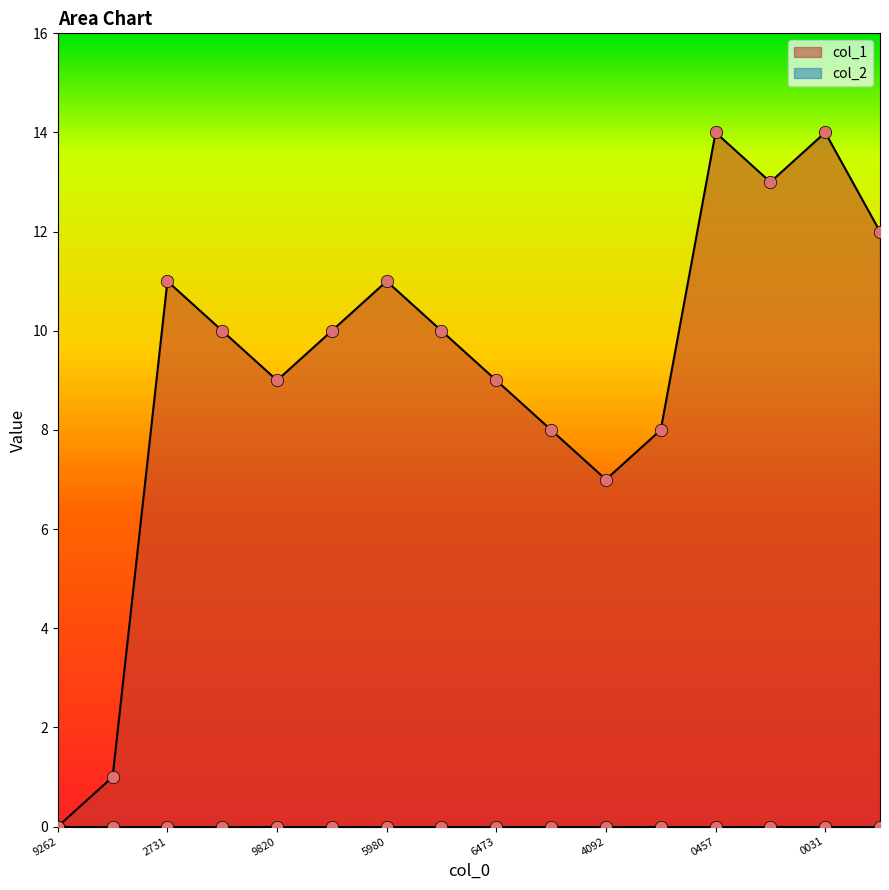

Approximately how many times larger is the value at 1611180853 compared to 1615821146?

0.8